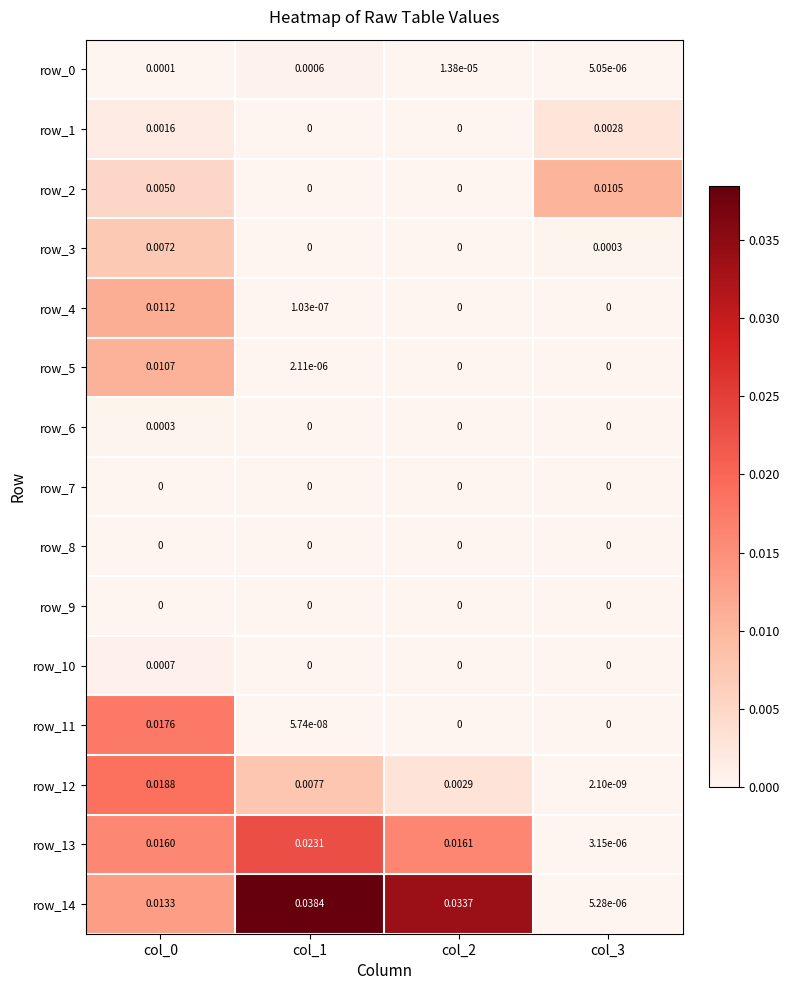

Which series has the largest total across all categories?

row_14